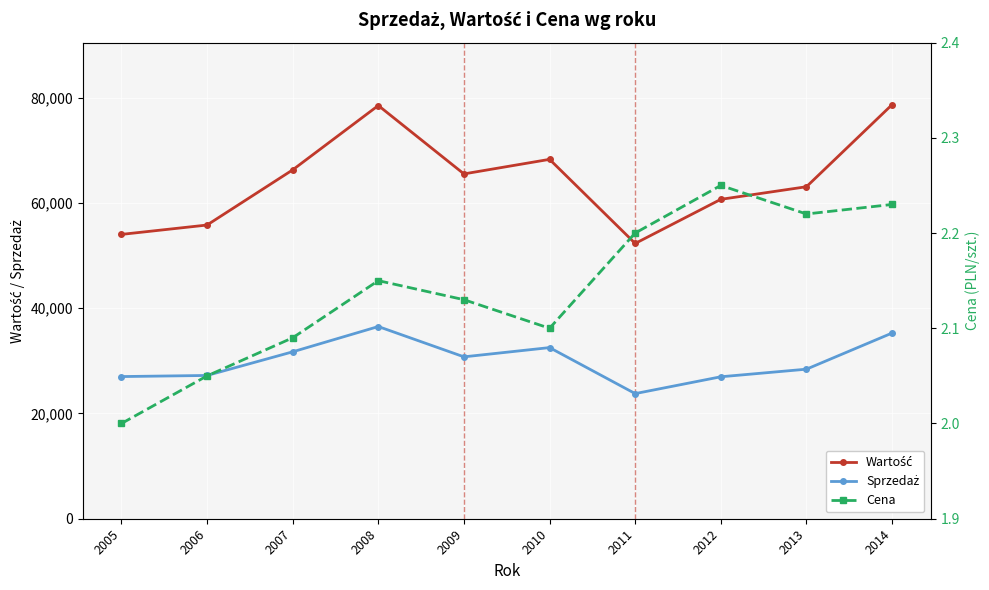

In Sprzedaż, how many points are lower than both neighbors (excluding endpoints)?

2